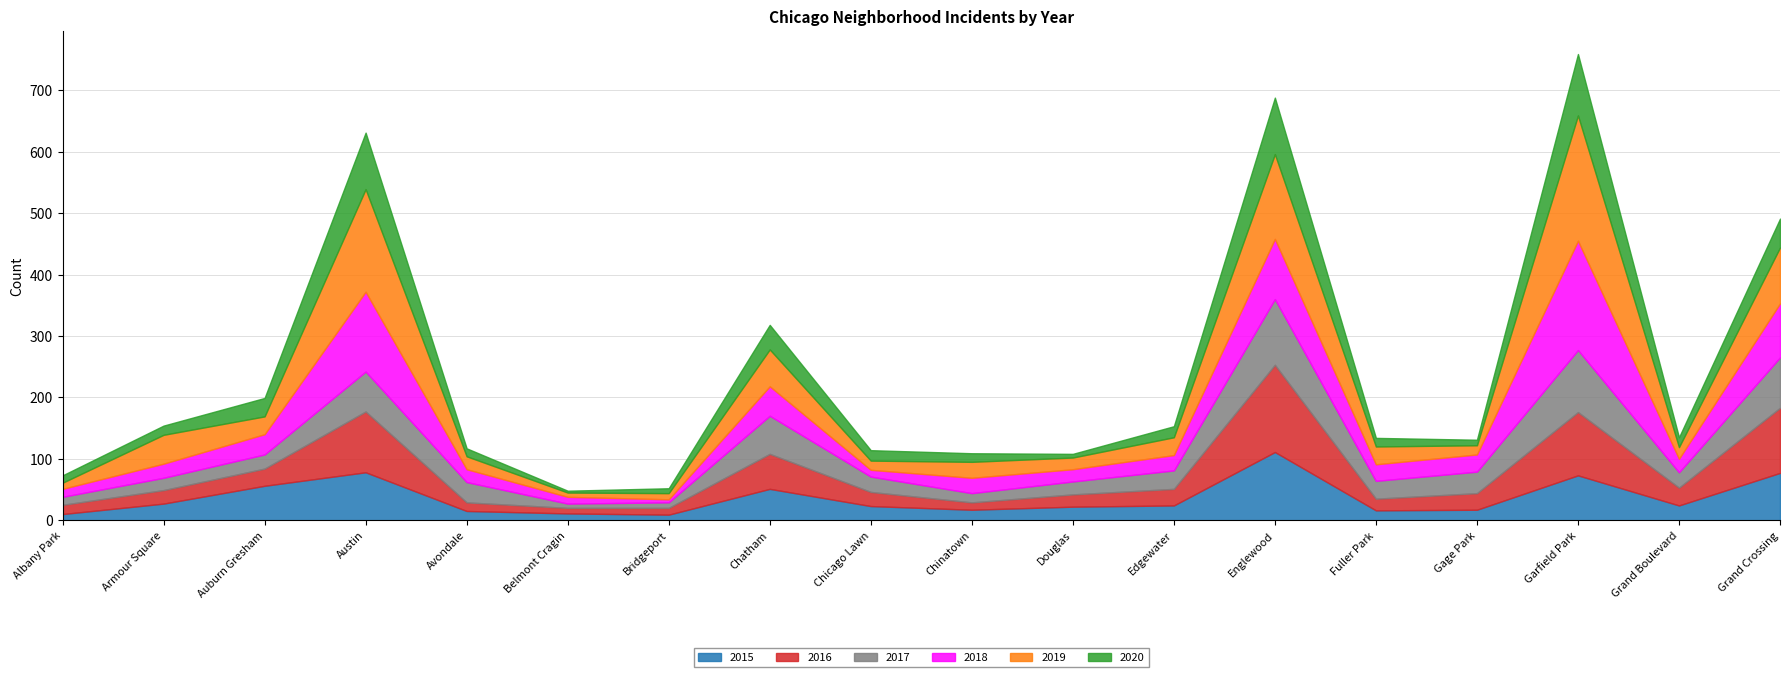

Which has a higher value, Garfield Park or Austin?

Austin